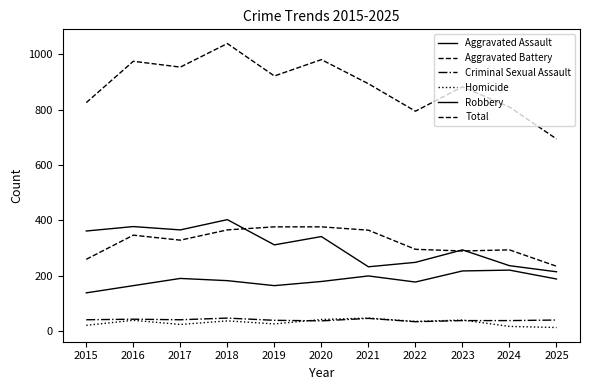

How many lines are shown in the chart?

6